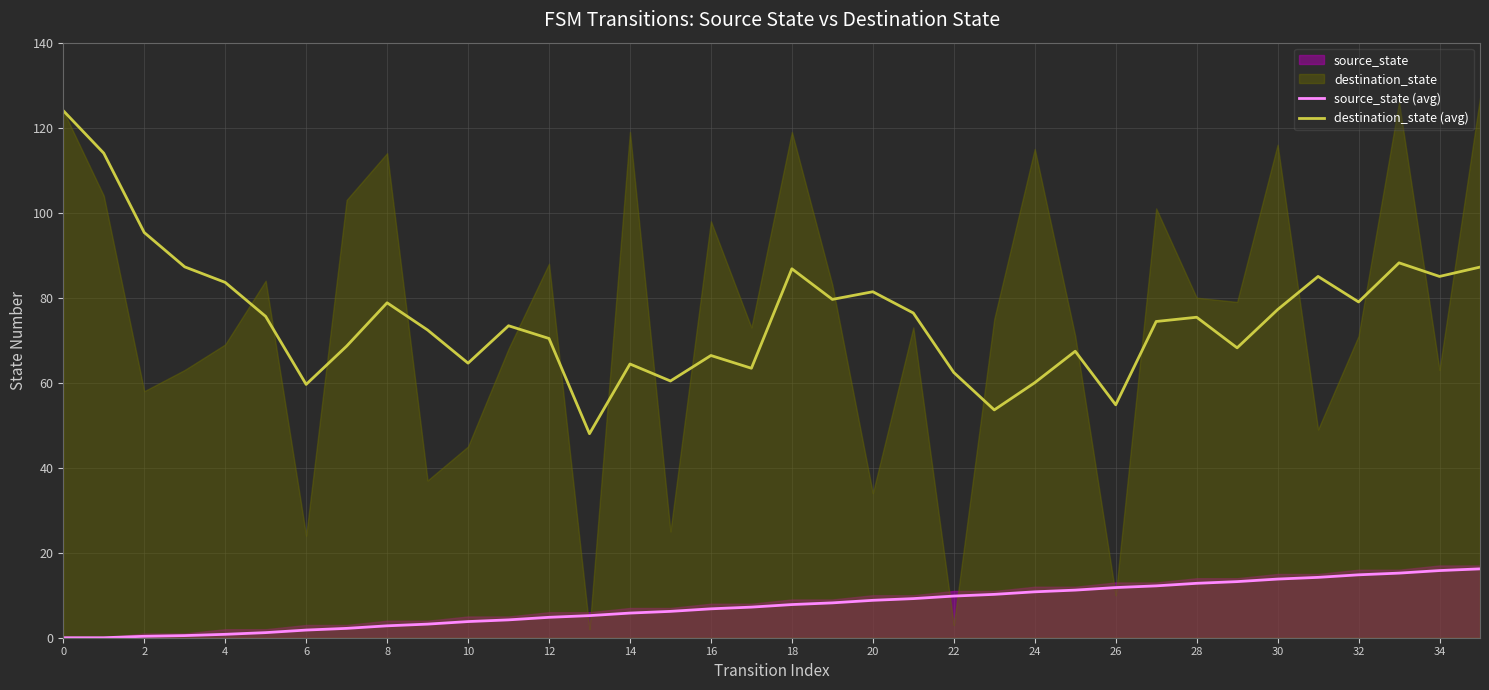

True or false: source_state (avg) has a value of 13.8 at 30.

True